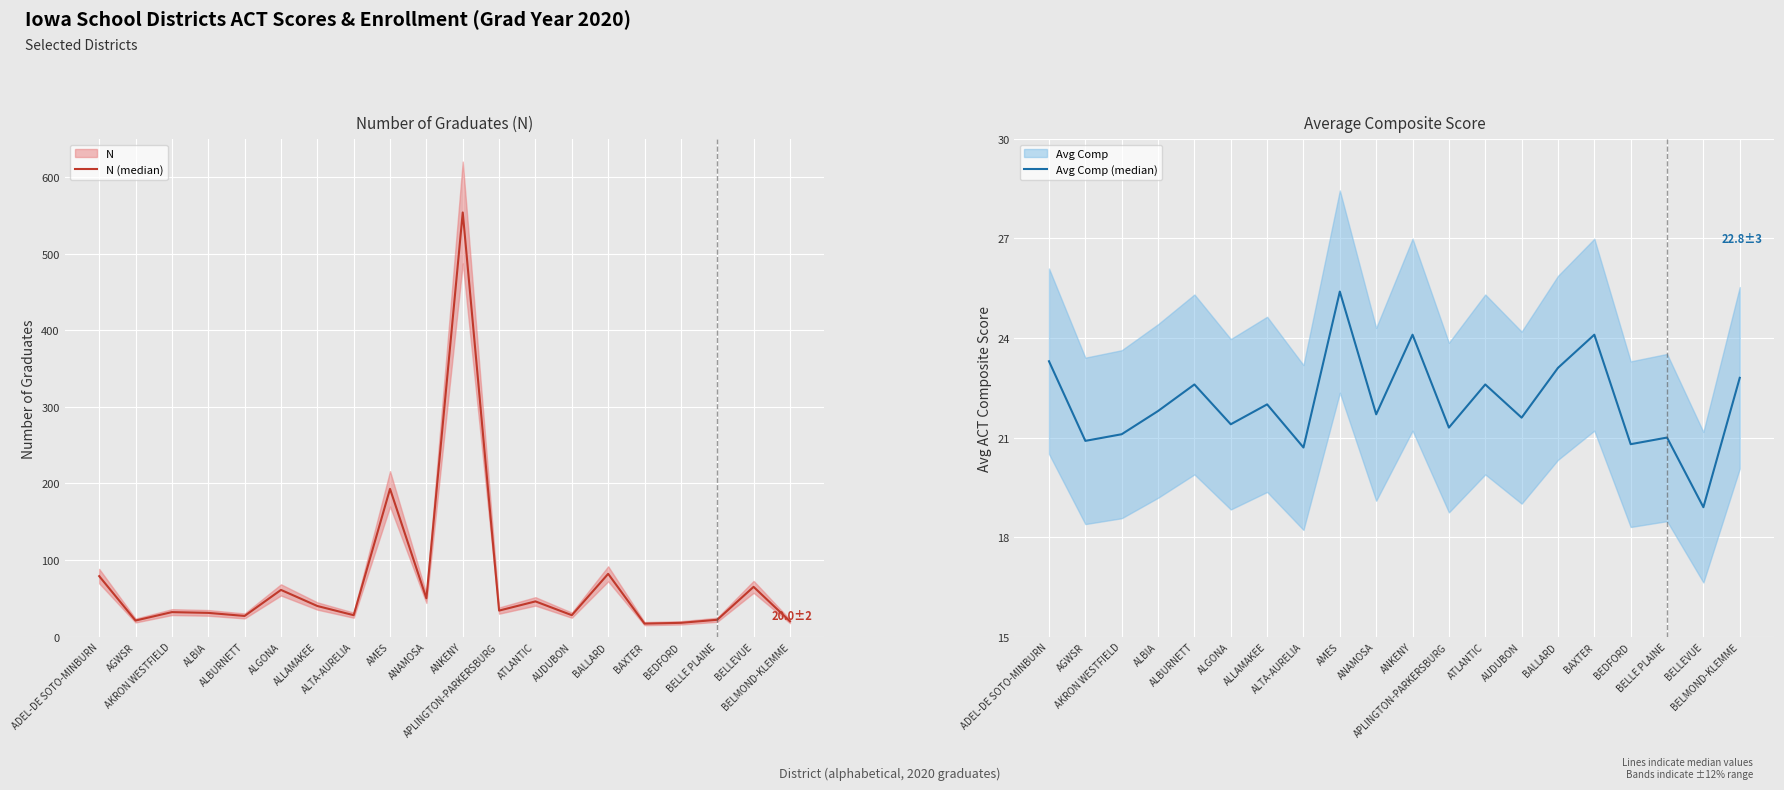

List the labels in order of N (median) value, smallest first.

BAXTER, BEDFORD, BELMOND-KLEMME, AGWSR, BELLE PLAINE, ALBURNETT, ALTA-AURELIA, AUDUBON, ALBIA, AKRON WESTFIELD, APLINGTON-PARKERSBURG, ALLAMAKEE, ATLANTIC, ANAMOSA, ALGONA, BELLEVUE, ADEL-DE SOTO-MINBURN, BALLARD, AMES, ANKENY